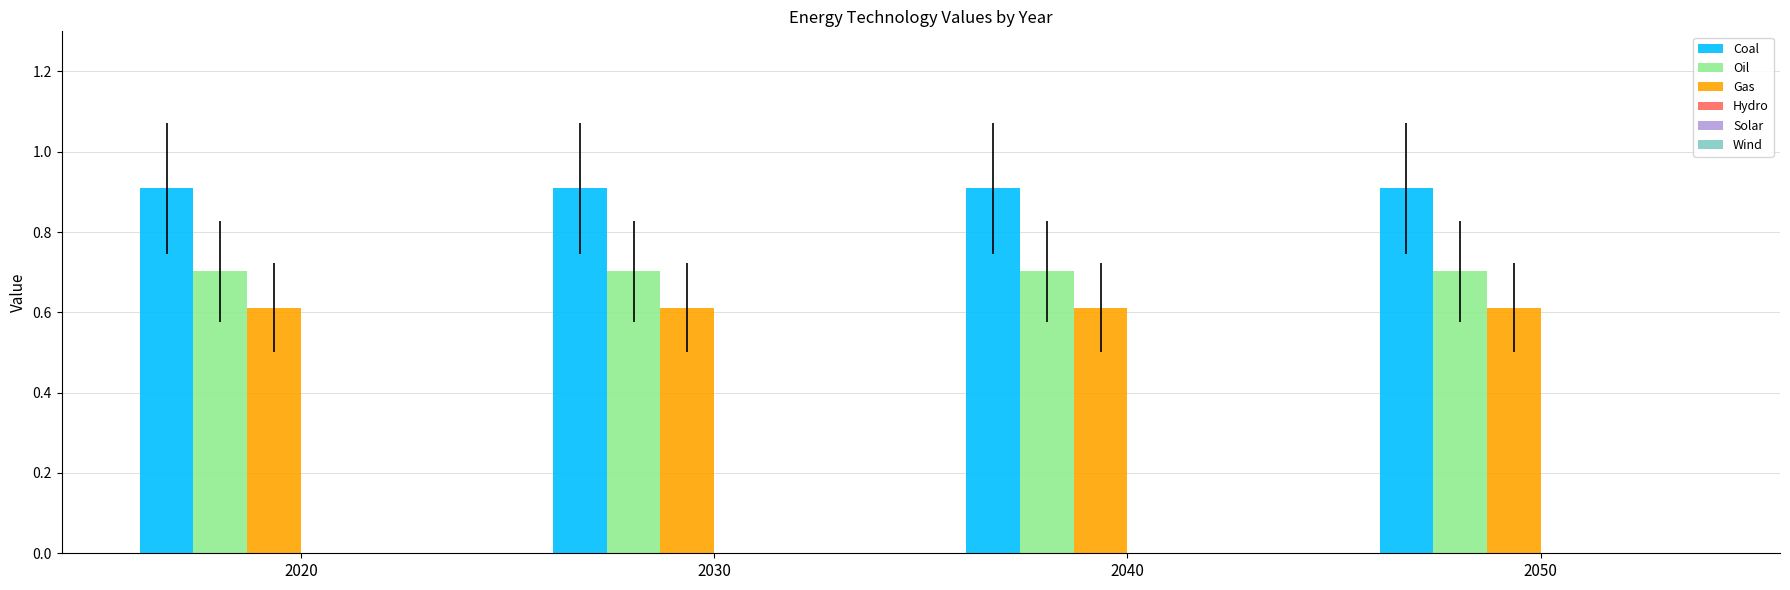

True or false: Gas has a value of 0.6 at 2030.

True